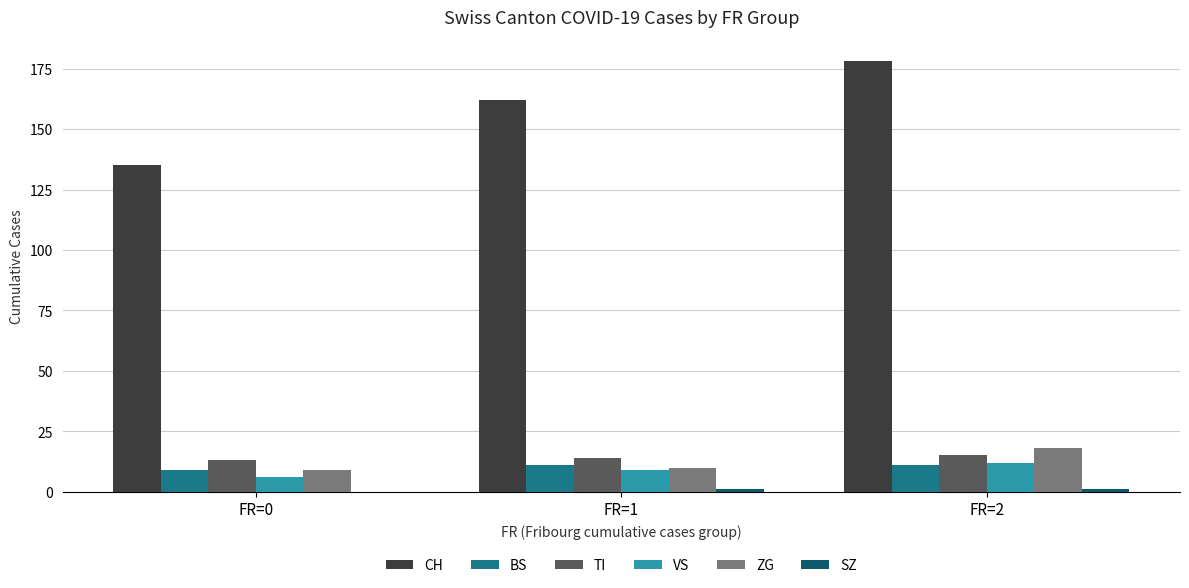

The value of BS at FR=0 is 9. True or false?

True